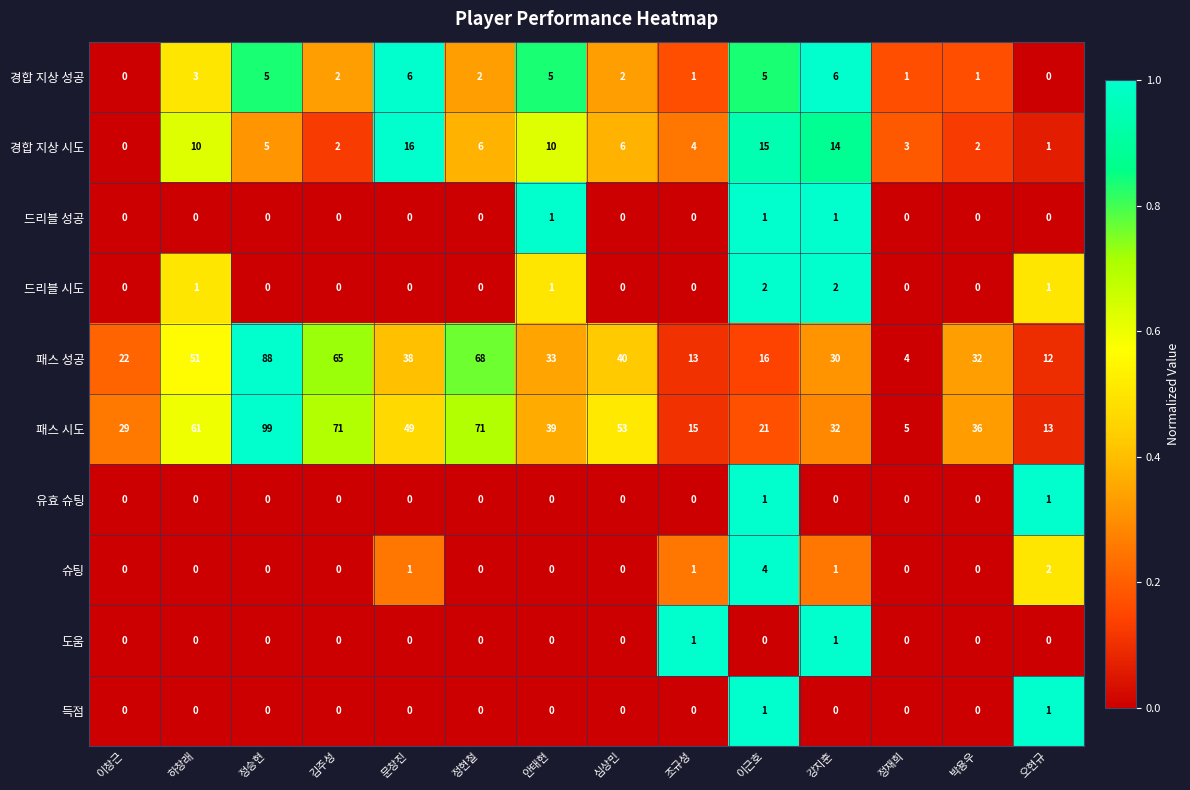

How many data points in 패스 성공 are less than 33?

7